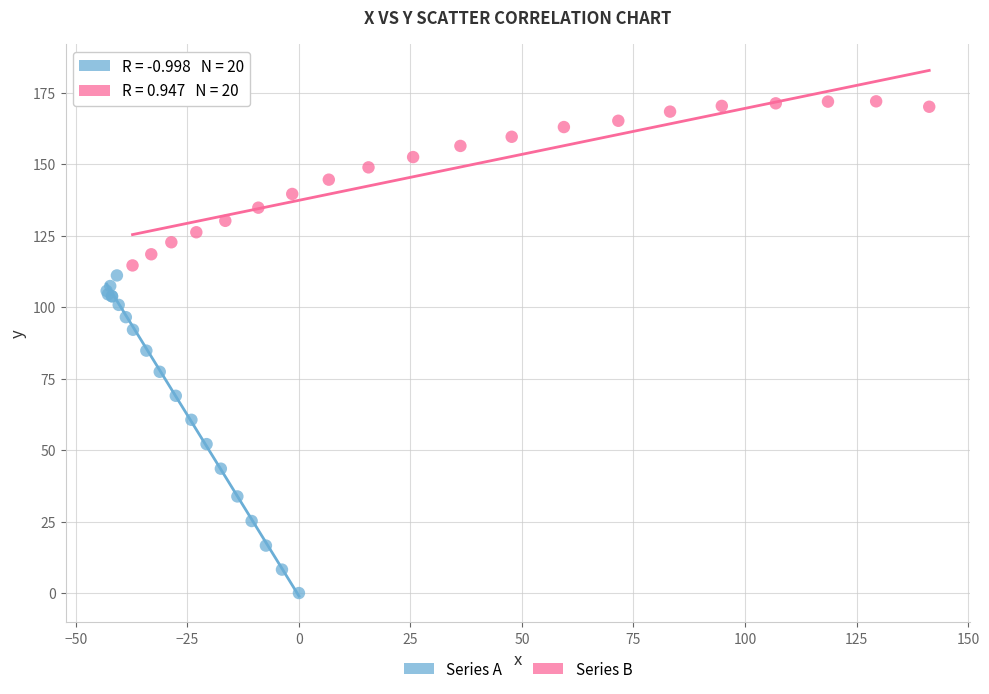

Which series has the largest Y range (max minus min)?

Series A